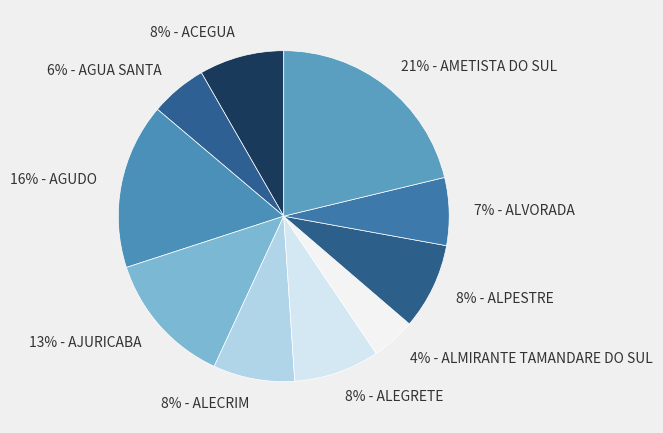

What percentage is the 4% - ALMIRANTE TAMANDARE DO SUL slice, to the nearest percent?

4%